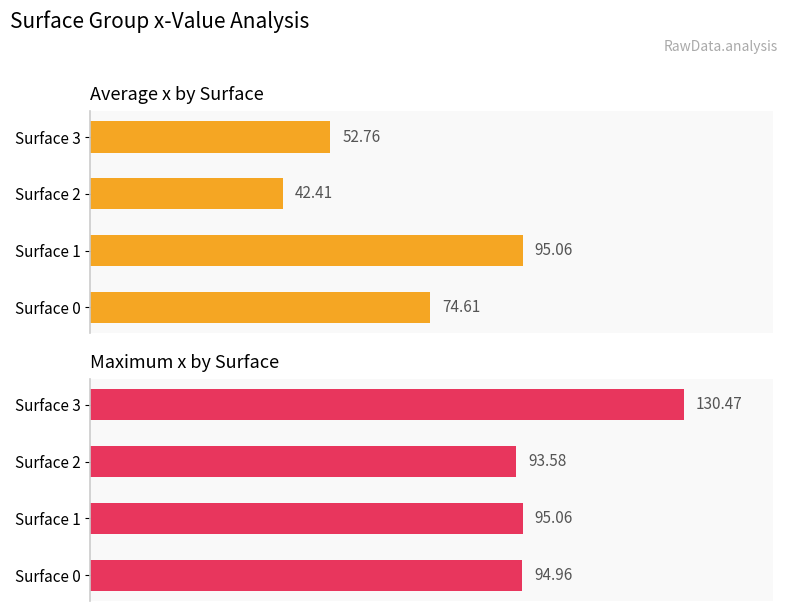

What are all the series names shown in the legend?

Average x, Max x